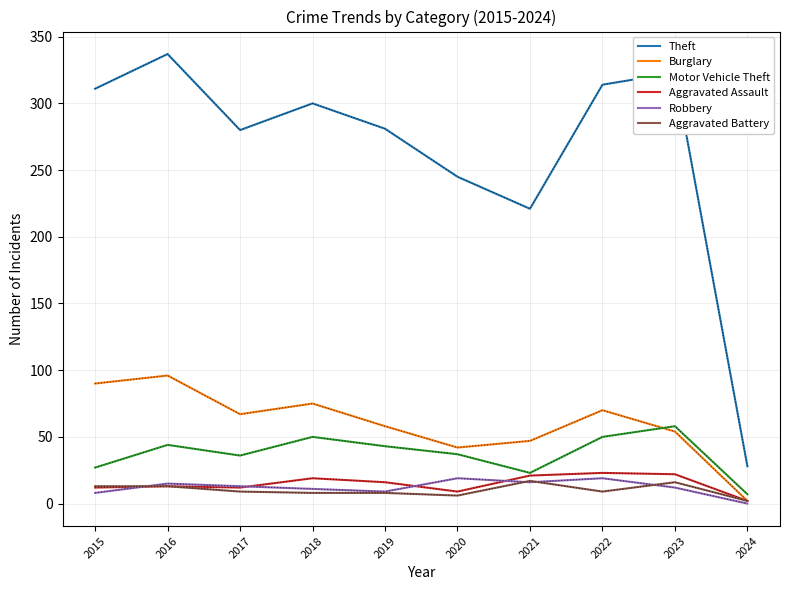

True or false: Motor Vehicle Theft and Robbery cross at least once.

False